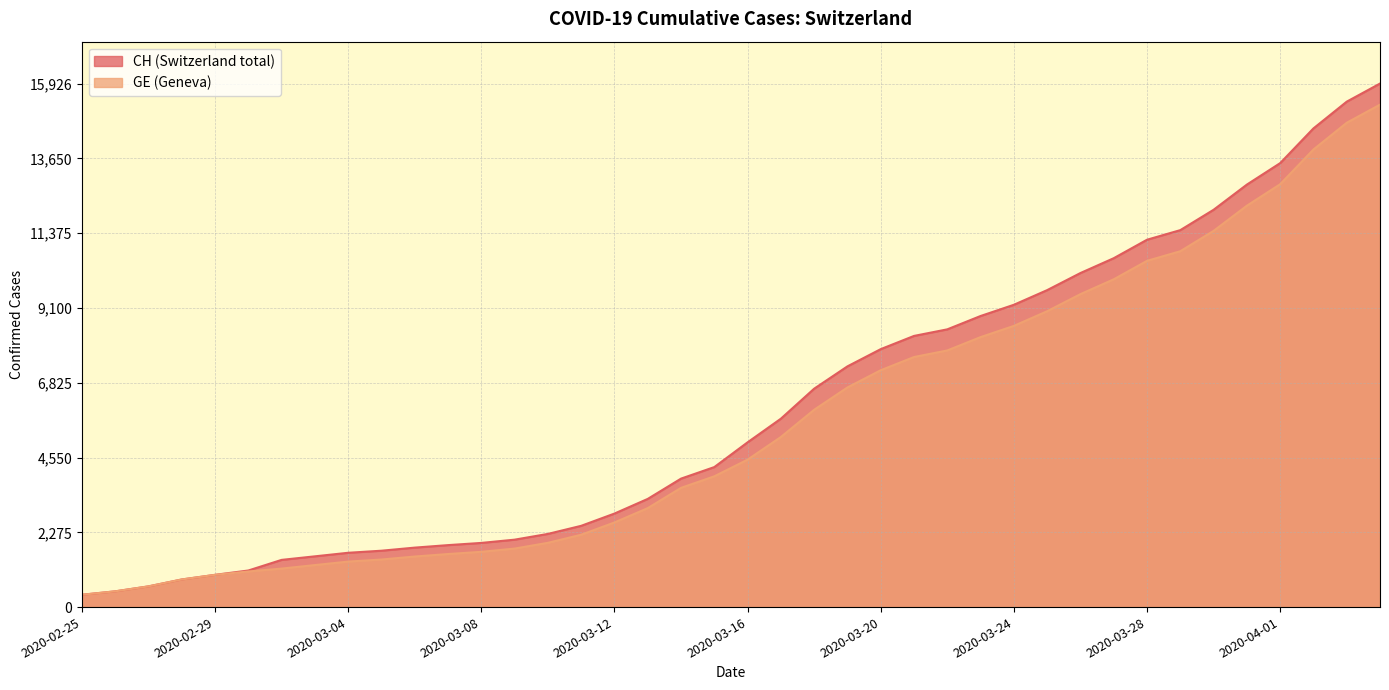

Reading left to right, what are all the values shown in this chart?

CH: 375	479	630	840	981	1113	1436	1544	1652	1715	1809	1885	1952	2051	2226	2472	2845	3291	3908	4259	5012	5731	6644	7323	7847	8249	8449	8855	9196	9642	10162	10613	11175	11467	12086	12852	13505	14561	15375	15926
GE: 375	479	630	840	981	1083	1171	1278	1384	1447	1538	1614	1681	1780	1955	2201	2574	3010	3627	3978	4485	5174	6002	6681	7205	7607	7807	8213	8554	9000	9520	9971	10533	10825	11444	12210	12863	13919	14733	15284